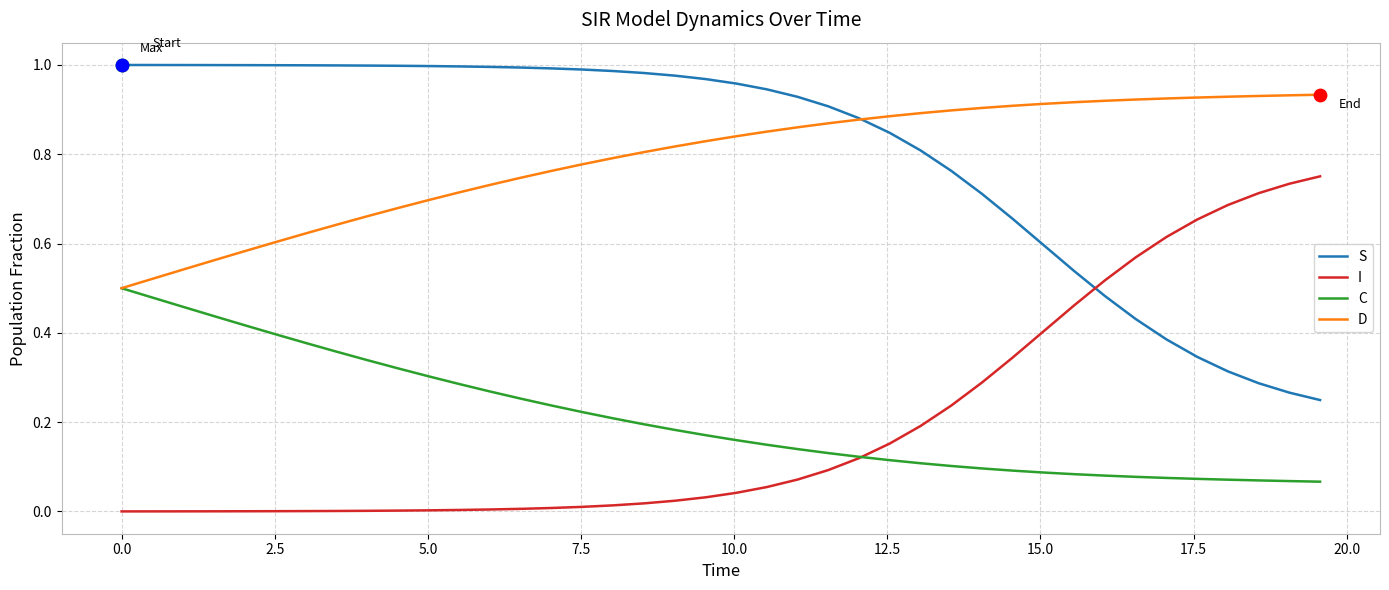

Rank the series by their maximum value, from highest to lowest.

S, D, I, C